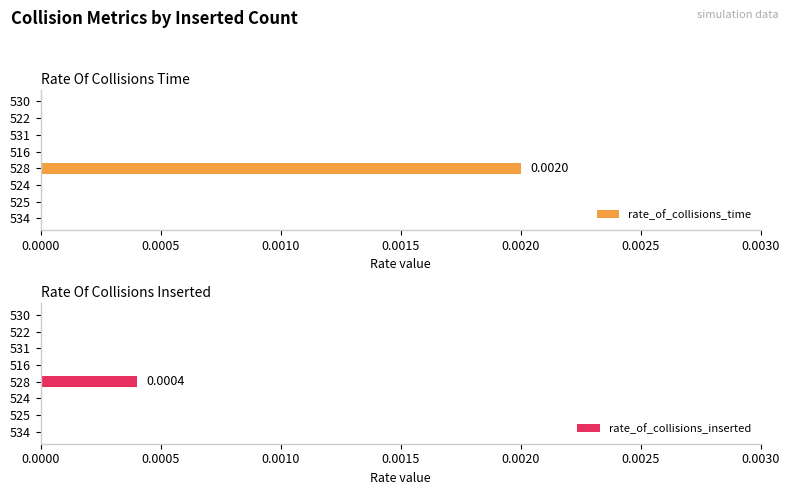

At which label does rate_of_collisions_inserted reach its peak?

528